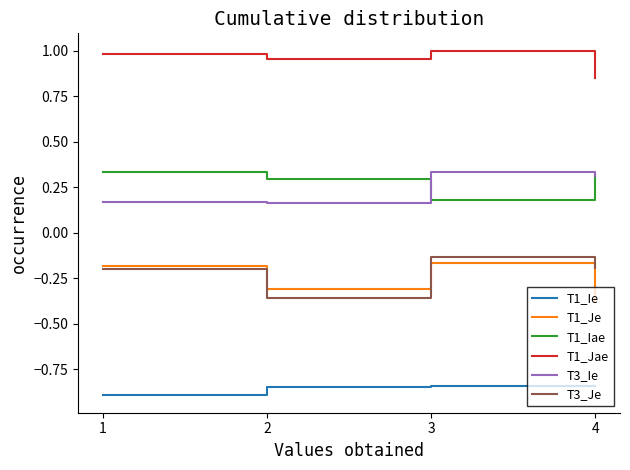

True or false: T1_Ie and T3_Je cross at least once.

False